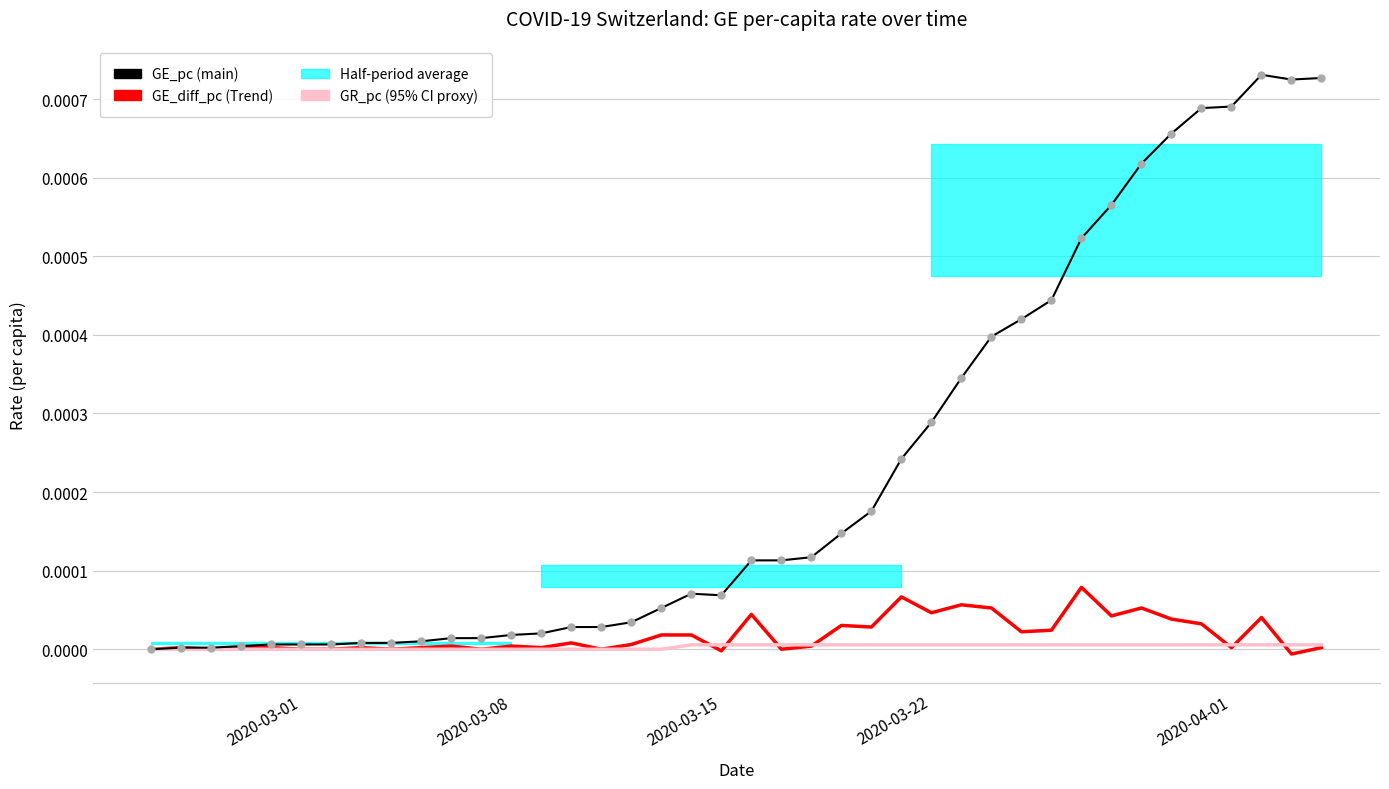

The value of GE_diff_pc at 17 is 0.0. True or false?

False